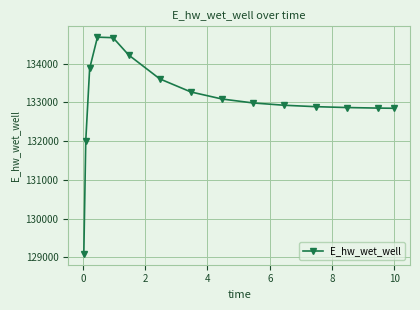

What is the greatest value displayed?

134686.2